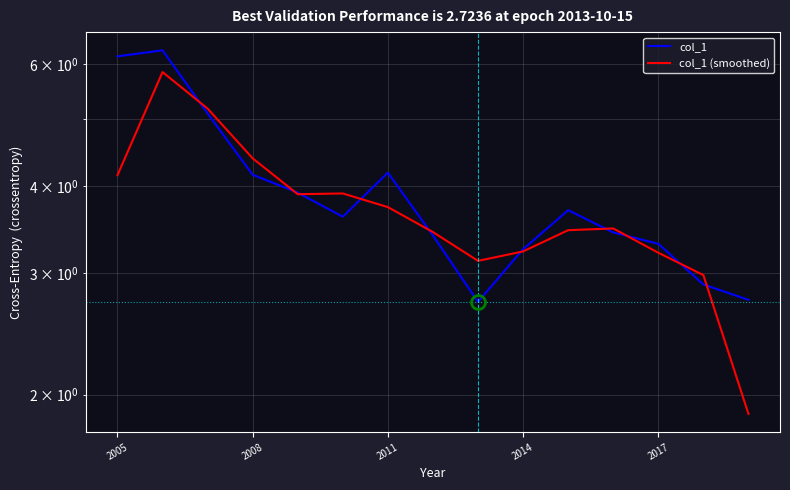

What is the approximate value of col_1 at 2014?

3.2